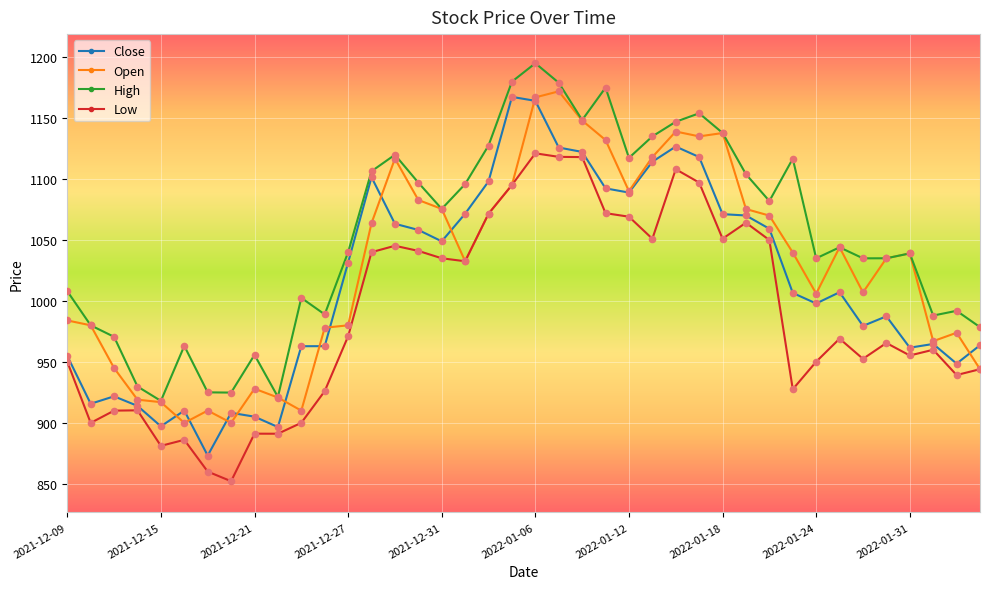

Which series has the widest spread of values?

Close